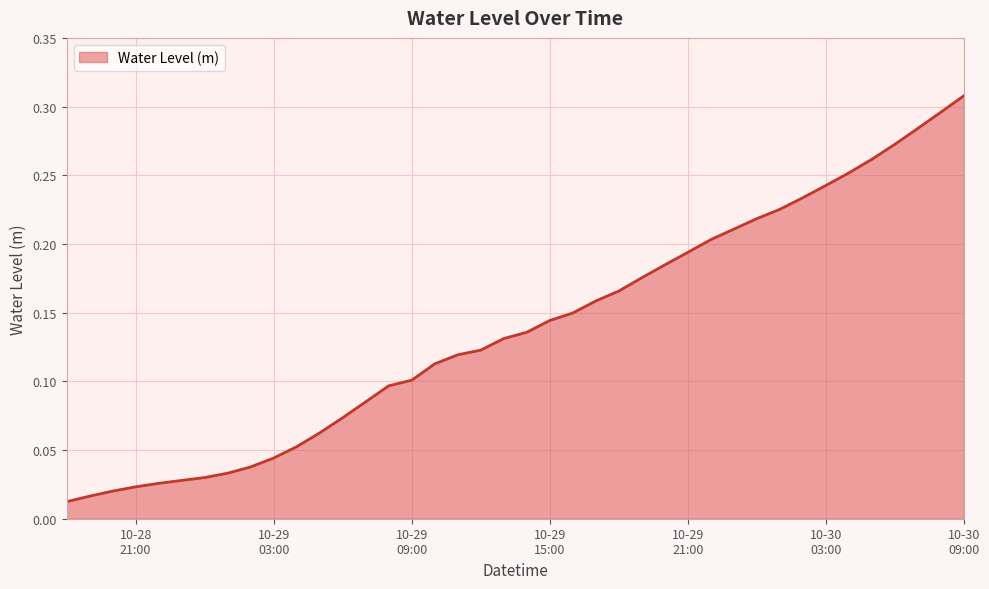

What is the greatest value displayed?

0.3